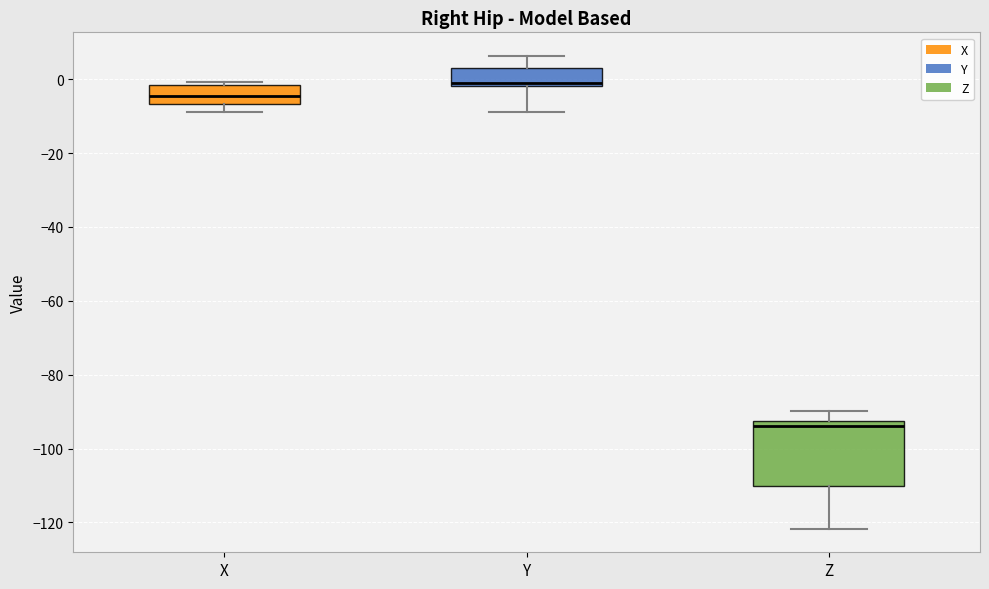

Reading left to right, transcribe this box plot: for each box, give where its median line is, the range the box spans, and where its two whiskers end, as read against the y-axis. The values are not printed on the chart, so give them approximately, as read against the axis.

X: median -4, box -6 to -2, whiskers -8 to 0
Y: median 0, box -2 to 4, whiskers -8 to 6
Z: median -94, box -110 to -92, whiskers -122 to -90